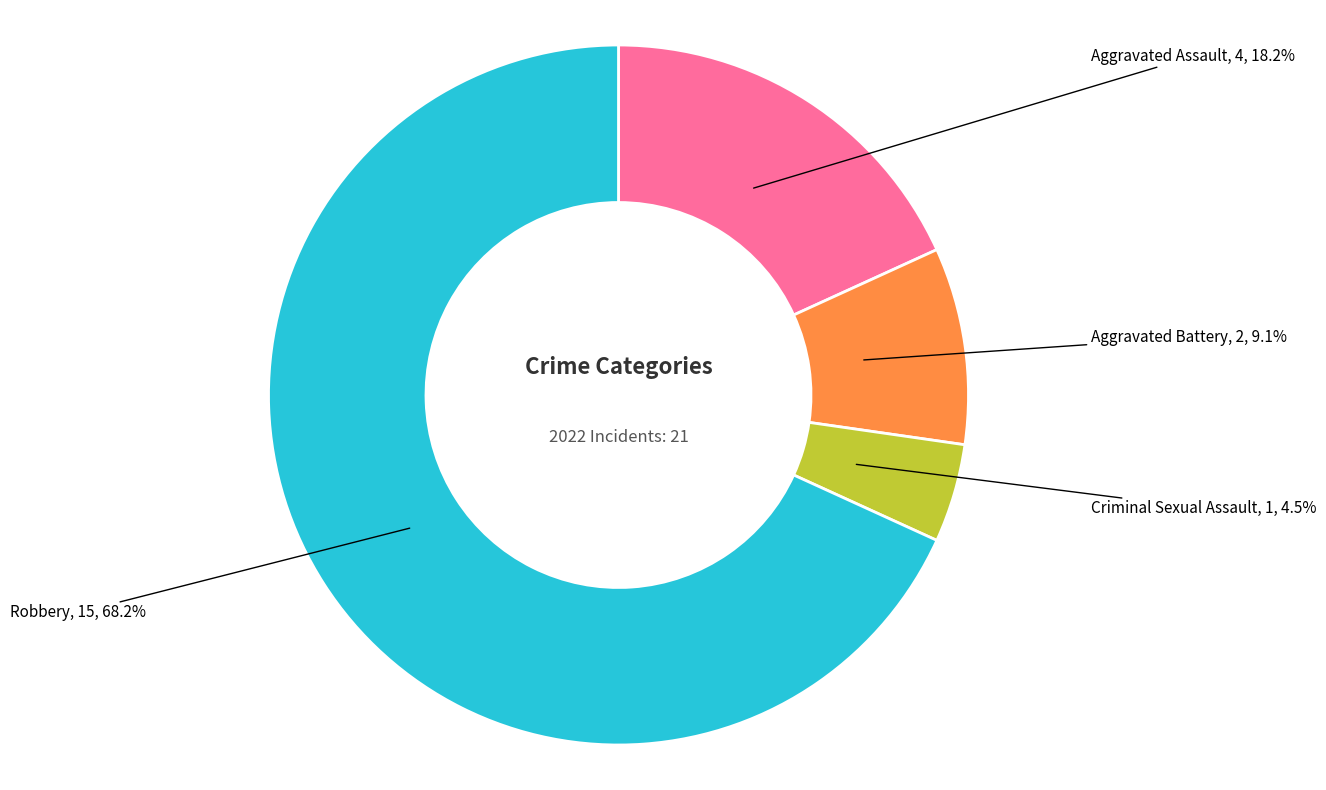

Does any single category account for the majority?

Yes